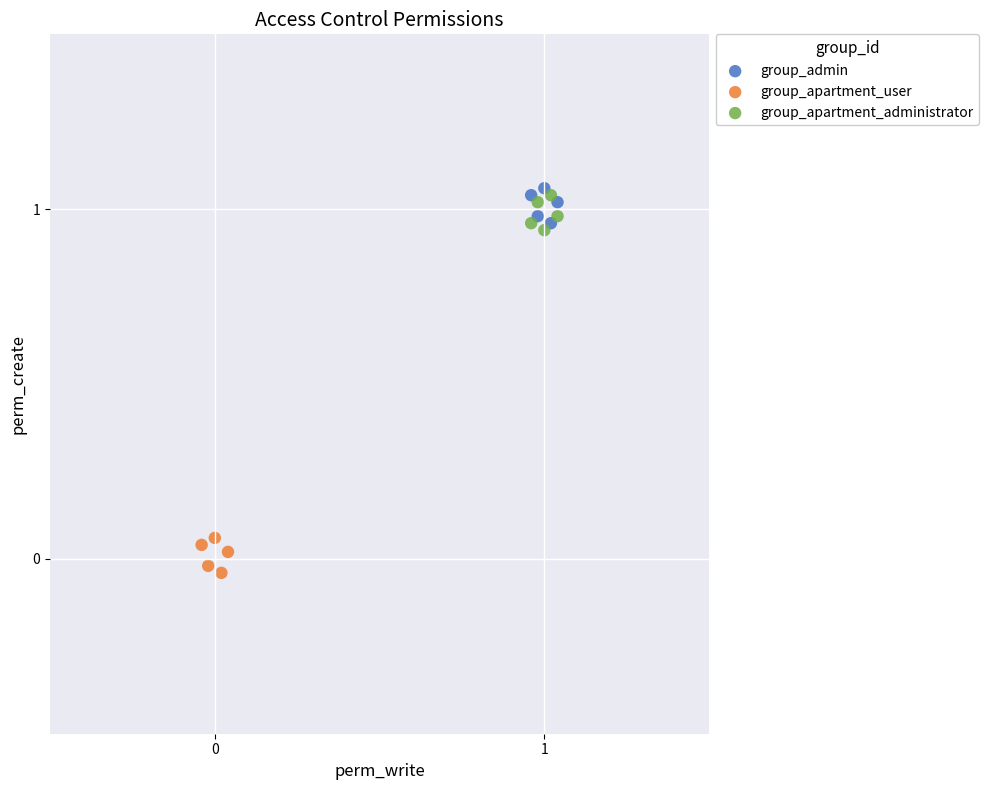

Which series contains the lowest Y value?

group_apartment_user